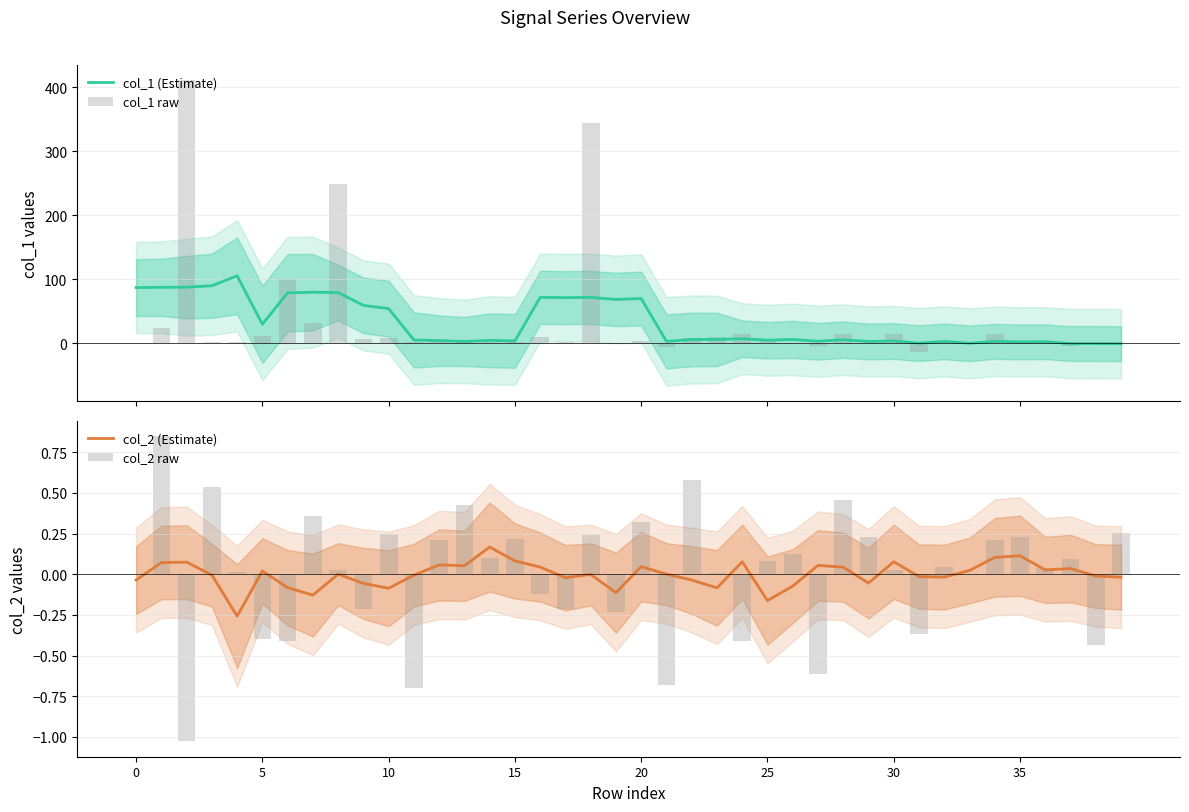

Between 34 and 13, which is larger?

34